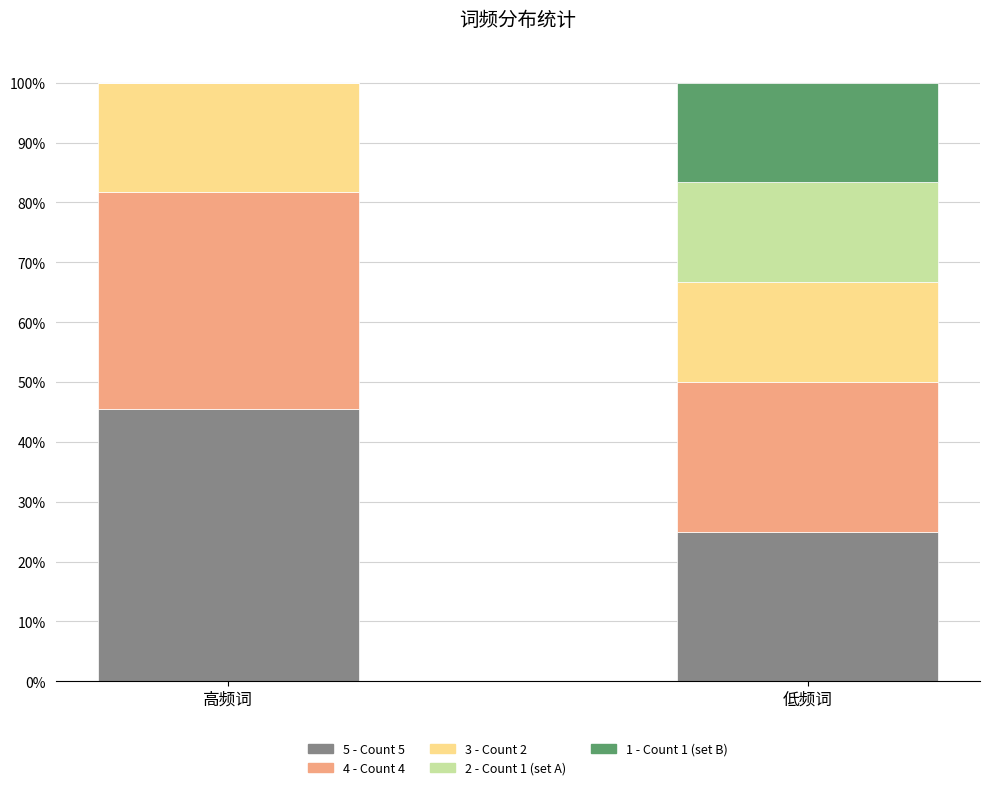

What are all the series names shown in the legend?

5 - Count 5, 4 - Count 4, 3 - Count 2, 2 - Count 1 (set A), 1 - Count 1 (set B)